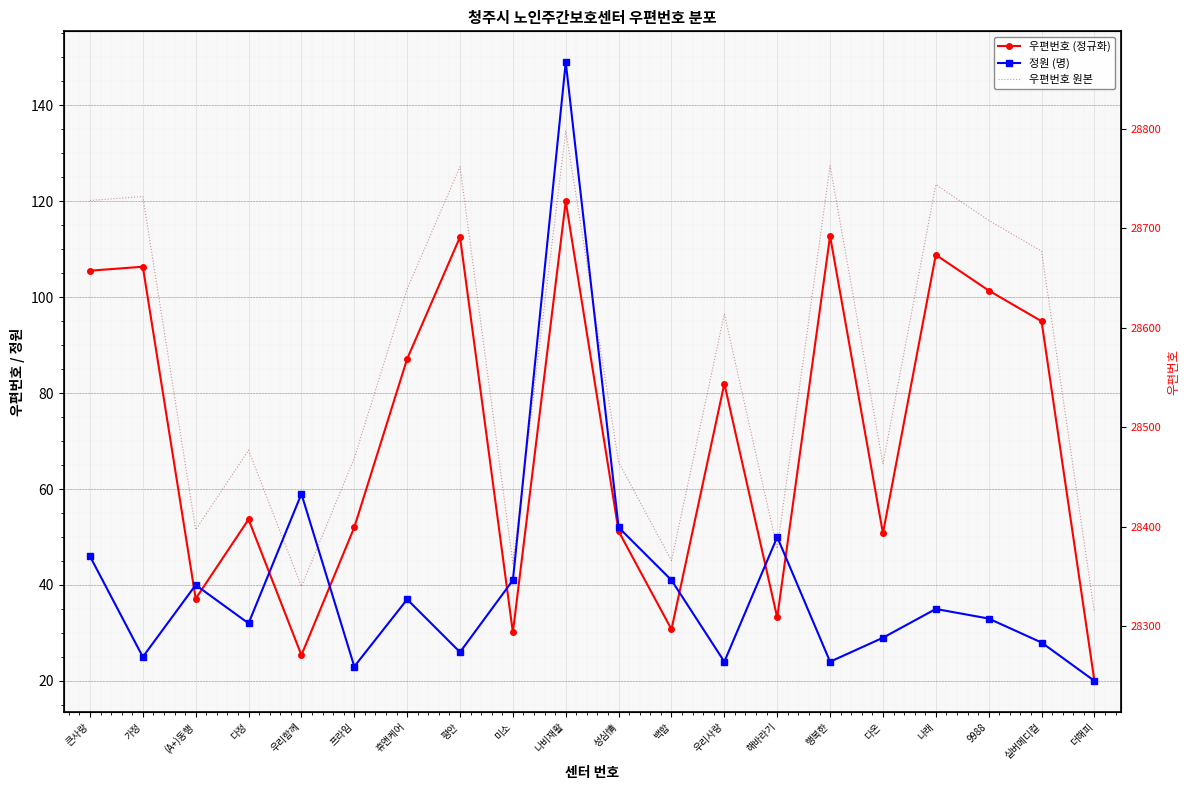

How many categories are shown in the chart?

20